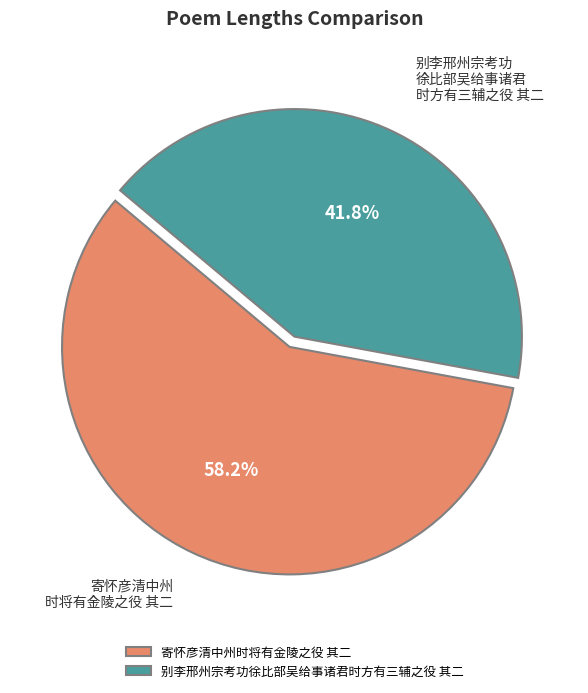

Approximately how many times larger is the value at 别李邢州宗考功徐比部吴给事诸君时方有三辅之役 其二 compared to 寄怀彦清中州时将有金陵之役 其二?

0.7